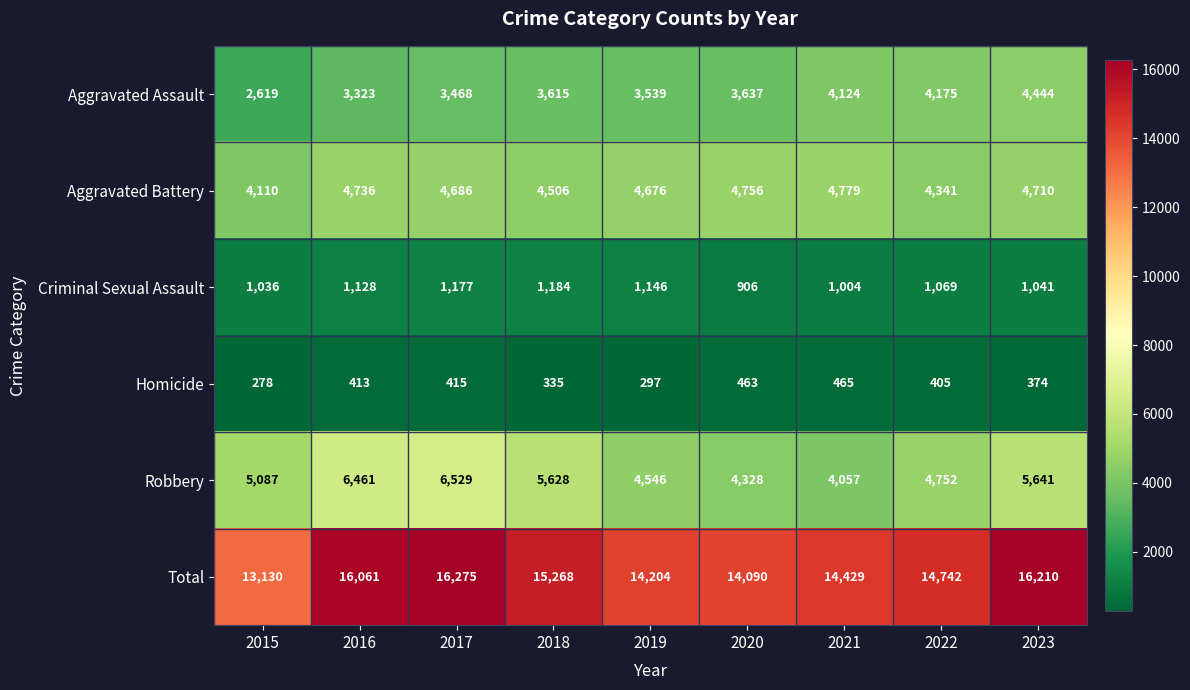

Rank the series at 2023 from lowest to highest value.

Homicide, Criminal Sexual Assault, Aggravated Assault, Aggravated Battery, Robbery, Total